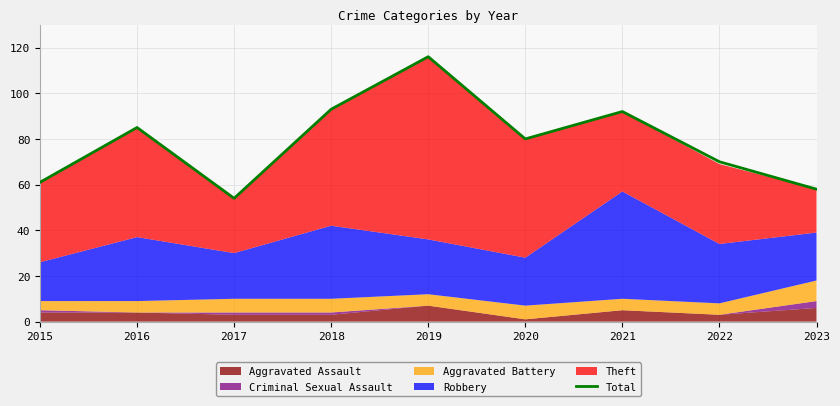

Rank the categories by value from lowest to highest.

2017, 2023, 2015, 2022, 2020, 2016, 2021, 2018, 2019